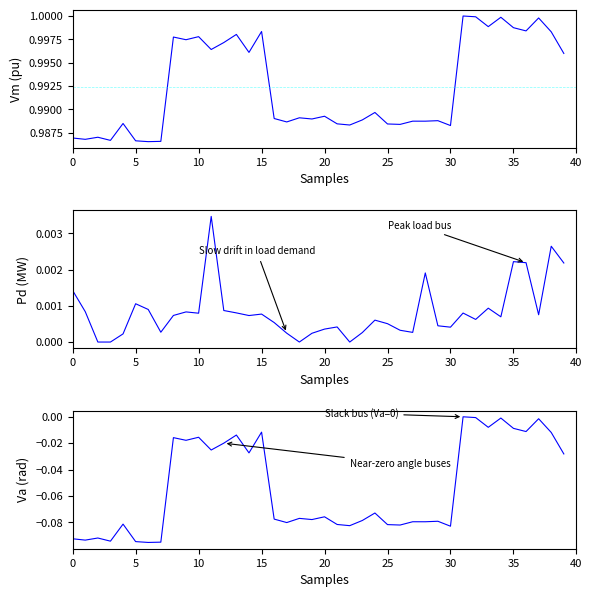

True or false: Vm and Pd cross at least once.

False